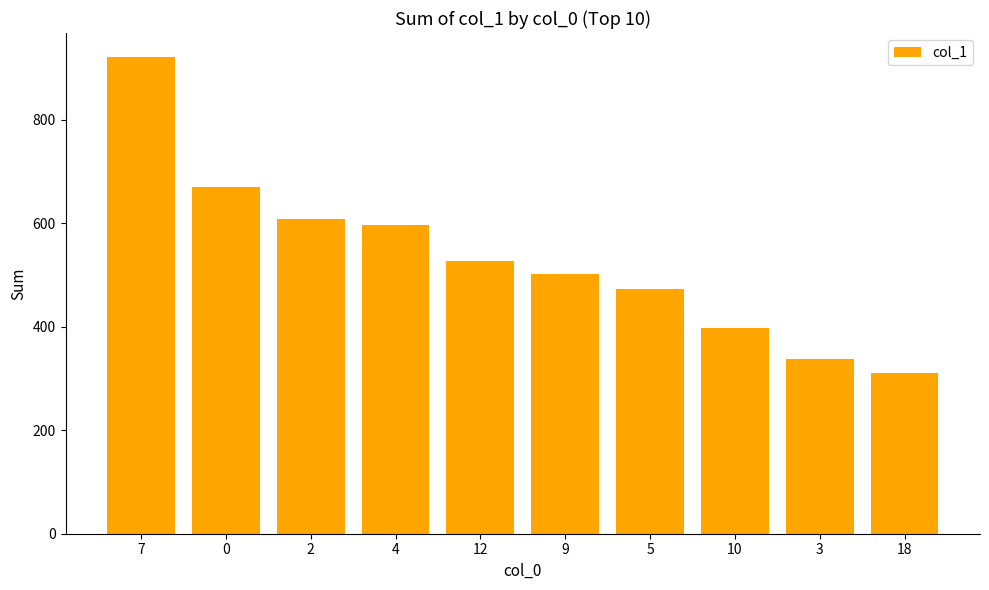

List the labels in order of value, largest first.

7, 0, 2, 4, 12, 9, 5, 10, 3, 18